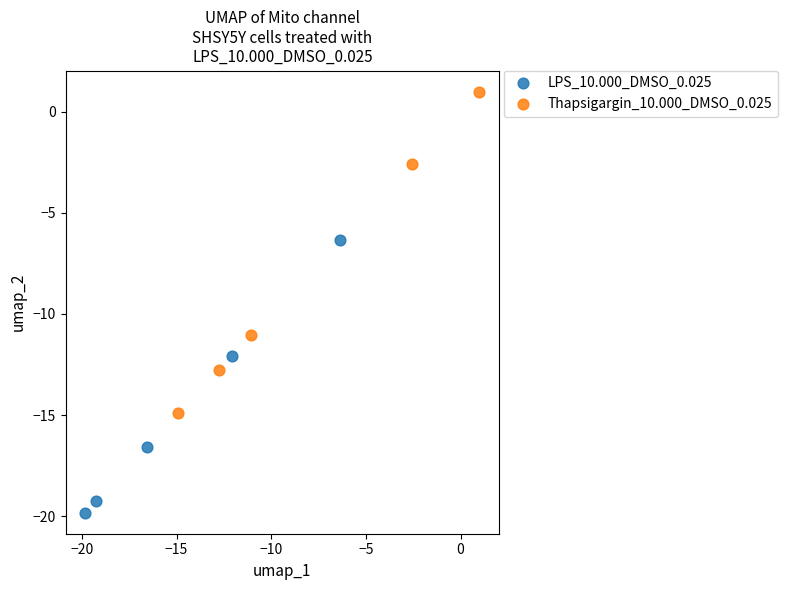

Which series has the largest Y range (max minus min)?

Thapsigargin_10.000_DMSO_0.025